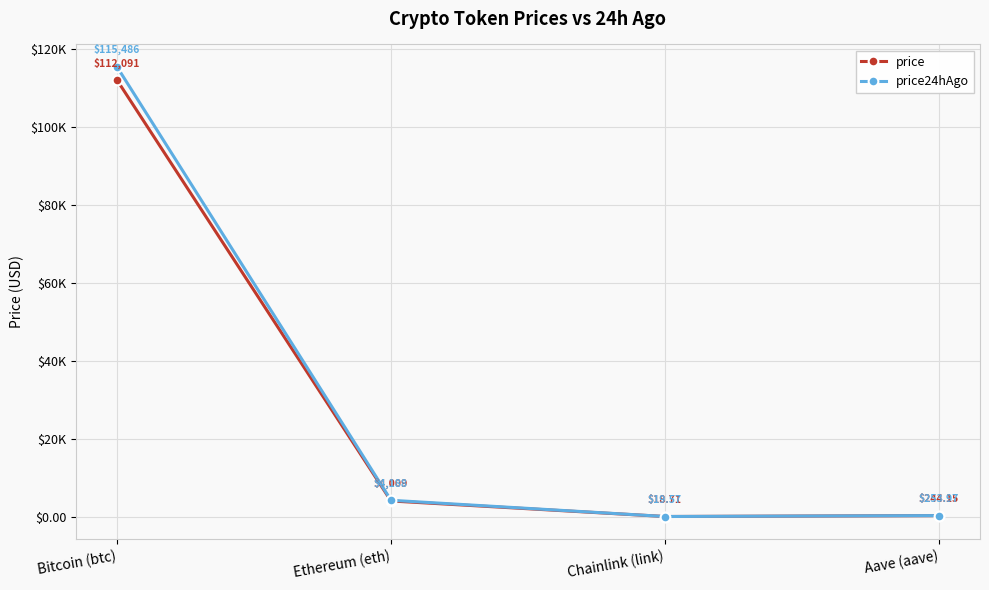

Reading left to right, extract all data points from this chart.

price: 112091.0	4008.5	18.7	244.2
price24hAgo: 115486.0	4187.9	19.6	254.0